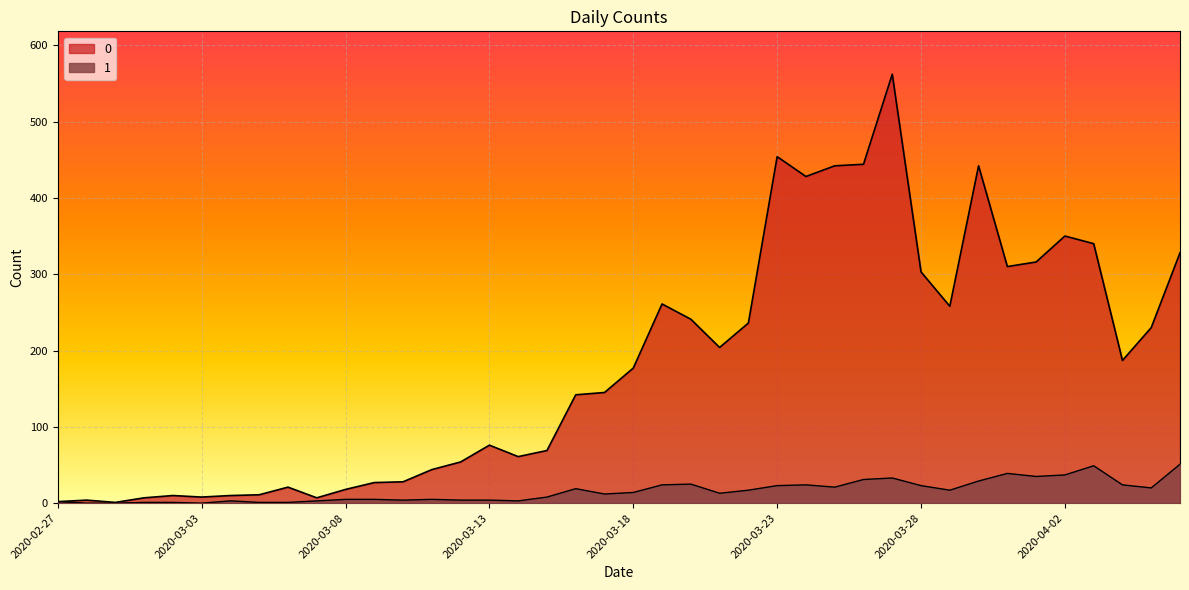

Where is 1 nearest to the value 25?

2020-03-20